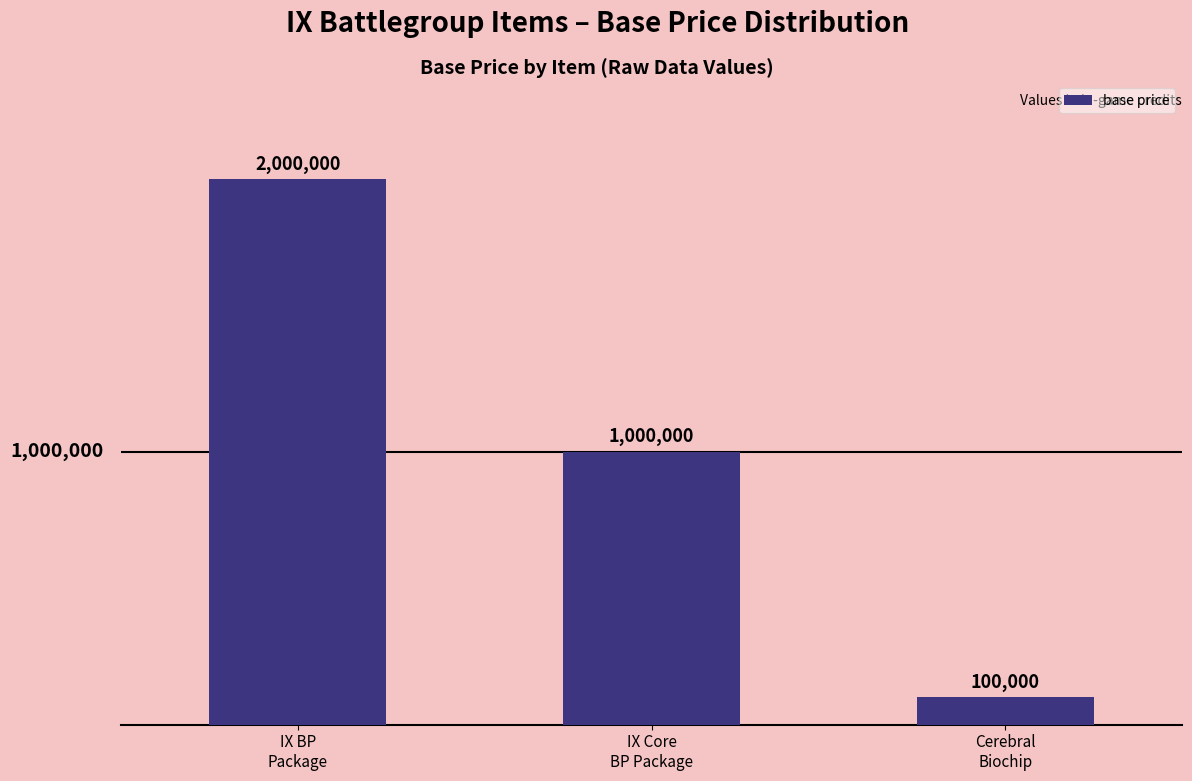

What is the difference between the maximum and minimum values?

1900000